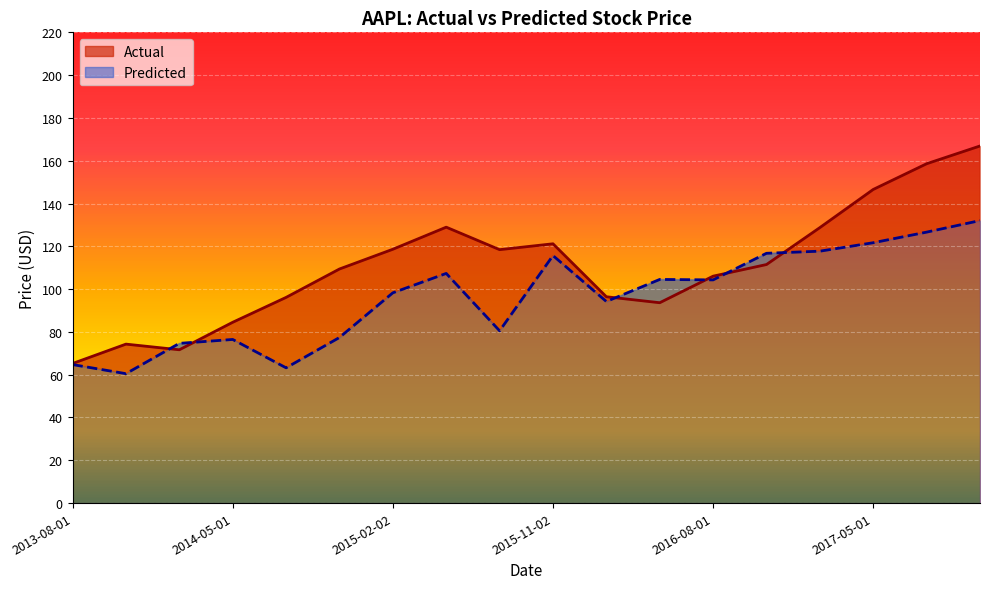

Reading right to left, extract all data points from this chart.

Actual: 166.9	158.6	146.6	128.8	111.5	106.0	93.6	96.4	121.2	118.4	128.9	118.6	109.4	96.1	84.5	71.7	74.3	65.2
Predicted: 132.0	126.6	121.7	117.7	116.7	104.3	104.5	94.2	115.7	80.5	107.3	98.3	77.4	63.2	76.5	74.7	60.5	64.7